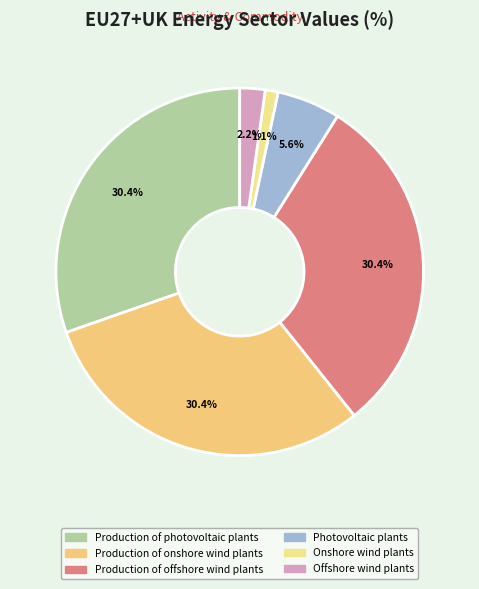

To the nearest percent, what portion does Onshore wind plants represent?

1%